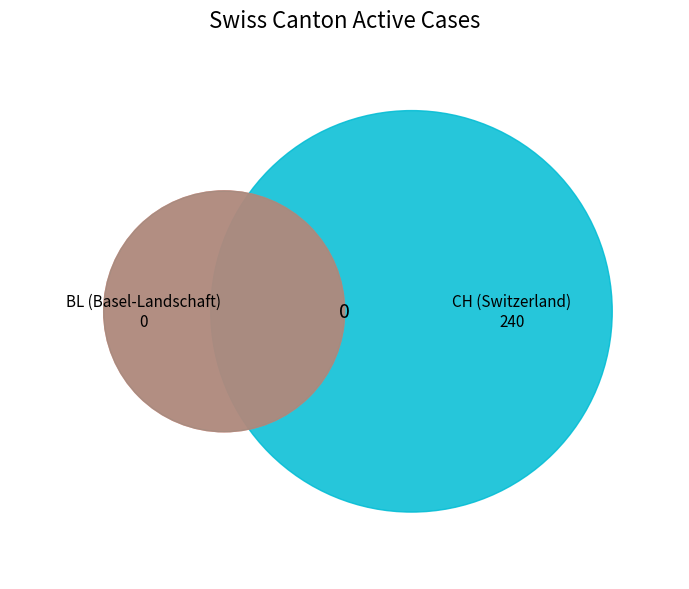

Is it true that 34 is 15% of the pie?

False